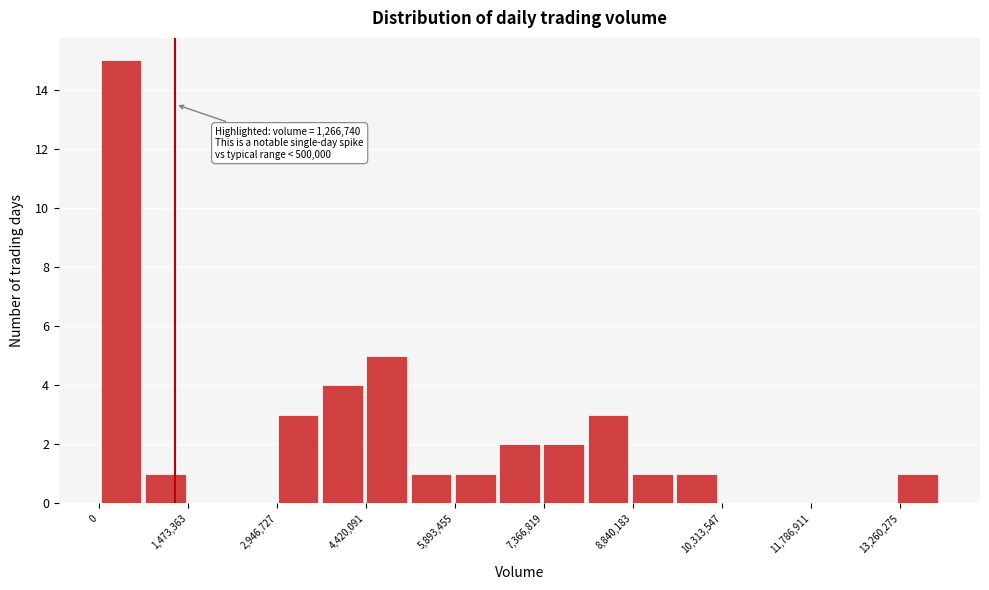

Read against the x-axis, roughly where is the centre of the tallest bar?

400000